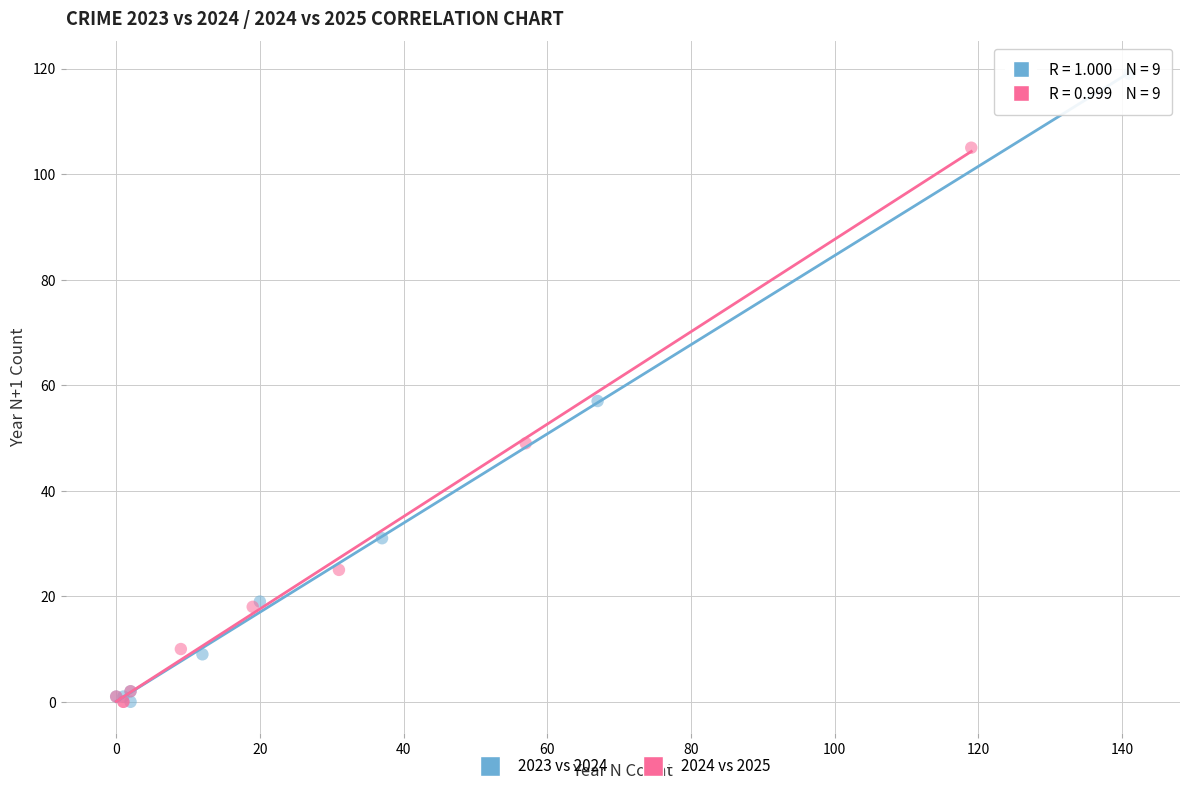

Which series has the largest Y range (max minus min)?

2023 vs 2024